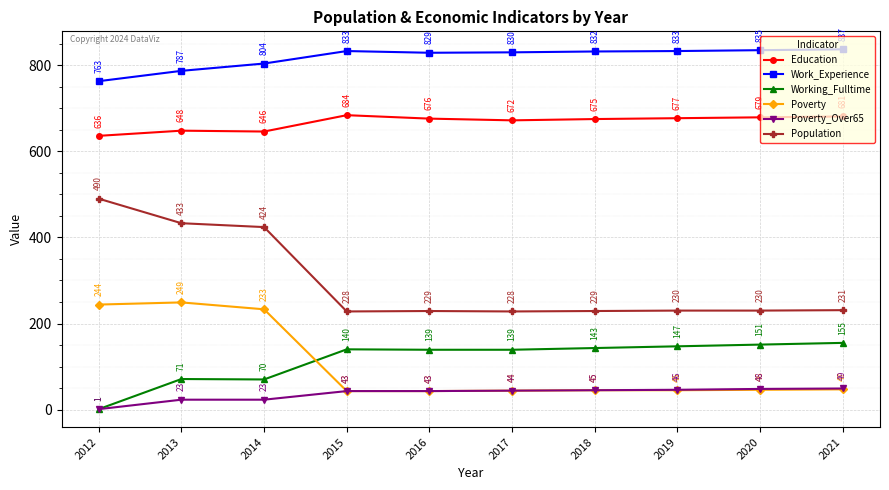

Which category has the highest value across all series?

2021